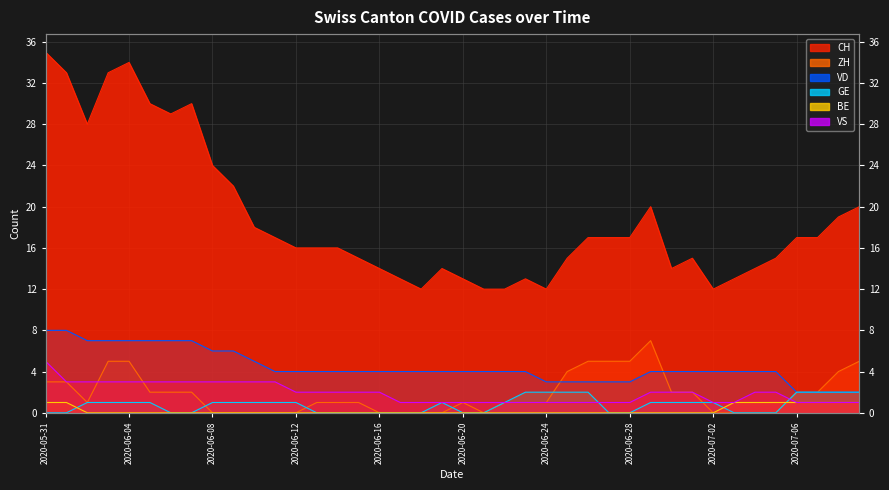

Which series ends up on top after the final intersection of GE and BE?

GE